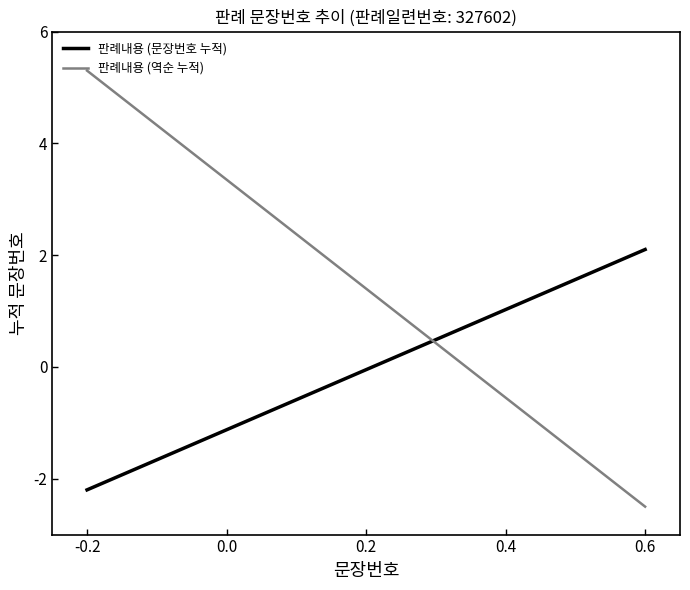

Which series has the largest range (max minus min)?

판례내용 (역순 누적)